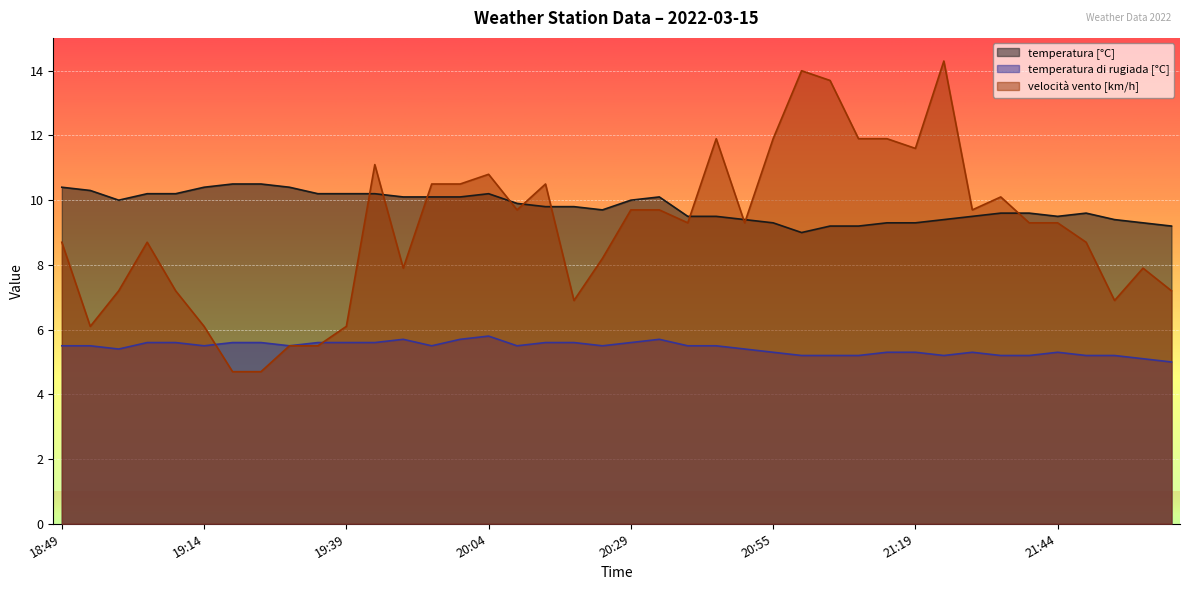

Which series has the largest total across all categories?

temperatura [°C]